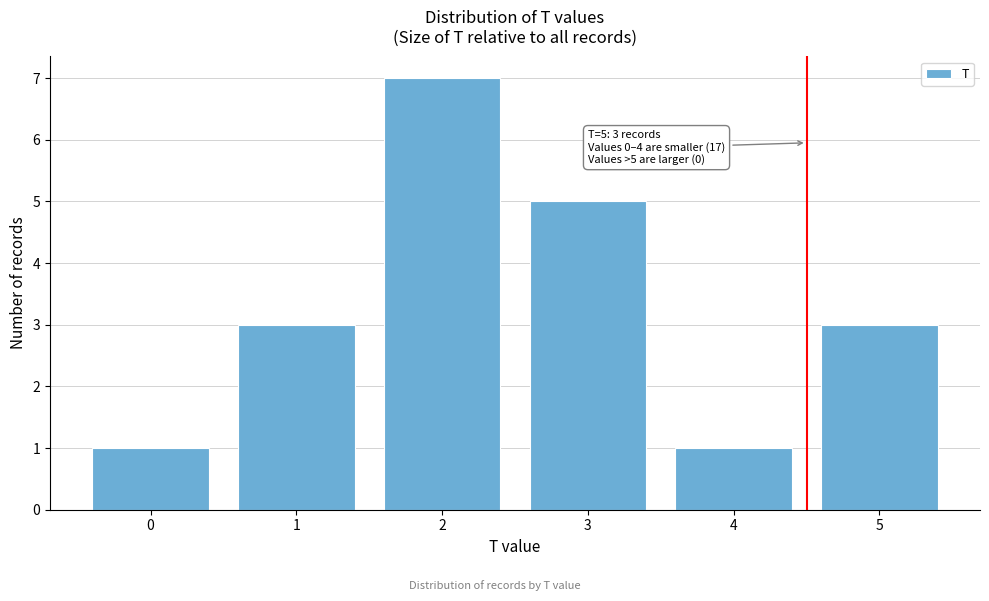

Reading left to right, extract all data points from this chart.

1	3	7	5	1	3